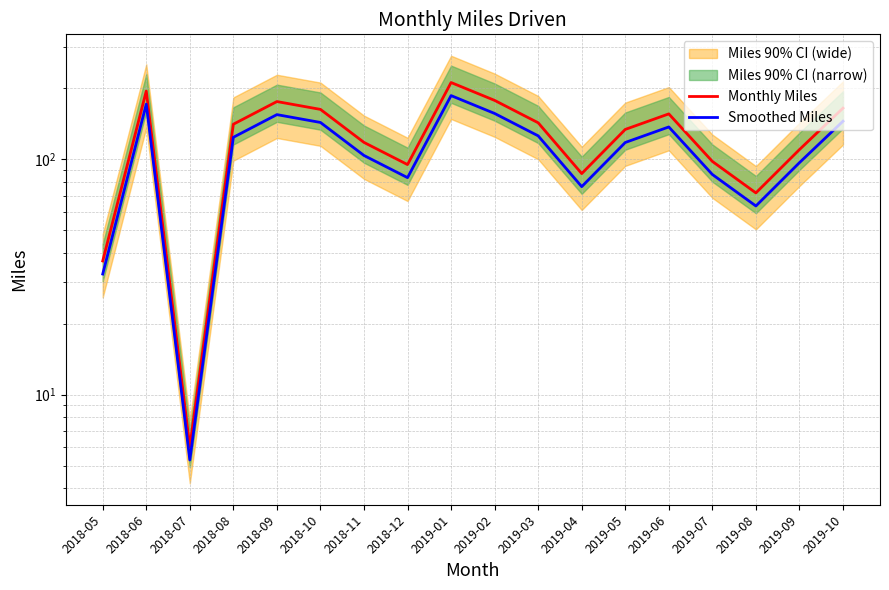

How many interior local peaks does the Monthly Miles series have?

4